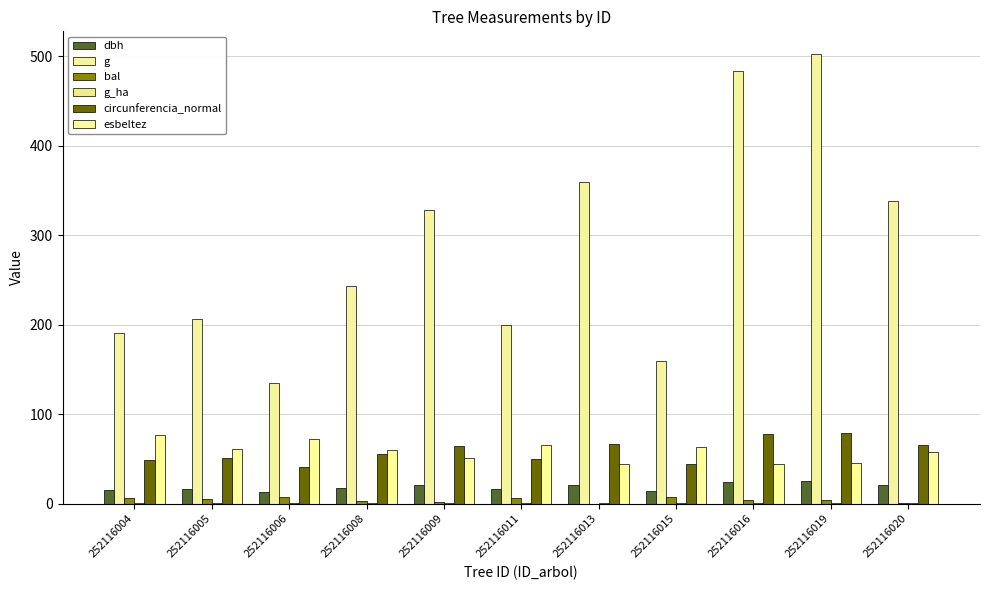

Reading left to right, list all the values displayed in this chart.

dbh: 15.6	16.2	13.1	17.6	20.4	15.9	21.4	14.2	24.8	25.3	20.8
g: 191.1	206.1	134.8	243.3	328.5	199.8	359.7	159.5	483.1	502.7	338.2
bal: 6.7	5.4	7.8	3.3	2.2	6.1	0.0	7.3	4.8	4.0	1.1
g_ha: 0.6	0.7	0.4	0.8	1.1	0.6	1.1	0.5	0.7	0.7	1.1
circunferencia_normal: 49.0	50.9	41.1	55.3	64.2	50.1	67.2	44.8	77.9	79.5	65.2
esbeltez: 76.9	61.7	72.5	59.7	51.3	65.8	44.4	63.2	44.4	45.5	57.8